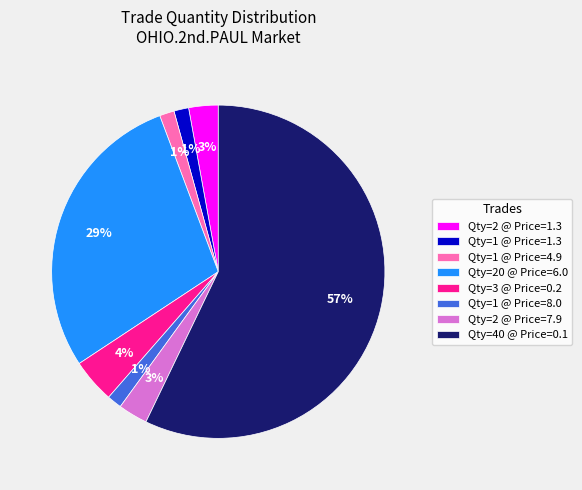

Is there any slice that represents more than half of the pie?

Yes